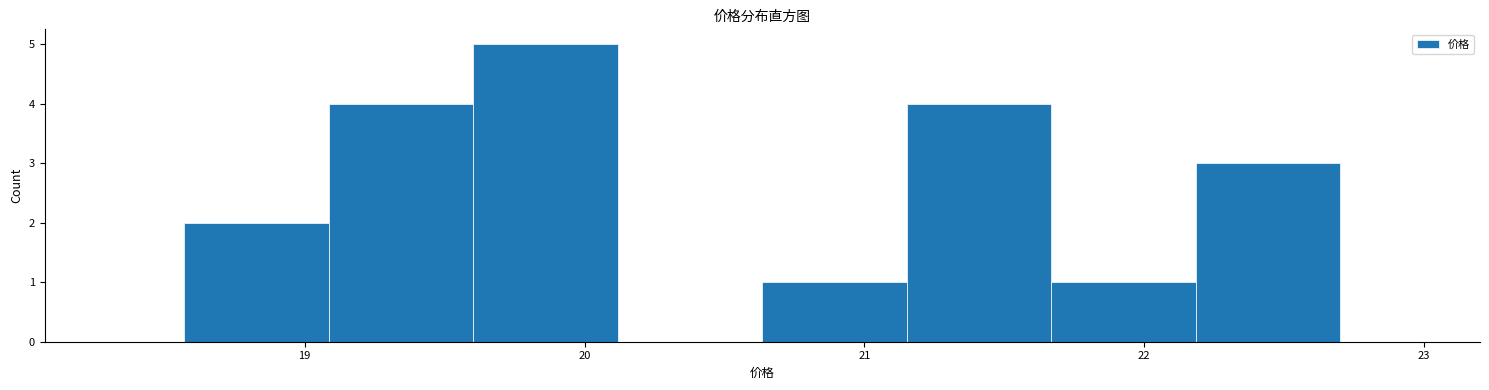

What is the height of the bar covering 21.2 to 21.7 on the x-axis? Neither the bar edges nor the heights are printed on the chart, so give them approximately, as read against the axes.

4